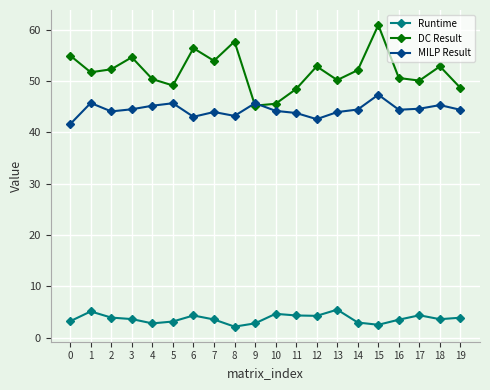

Is it true that MILP Result equals 60.0 at 3?

False